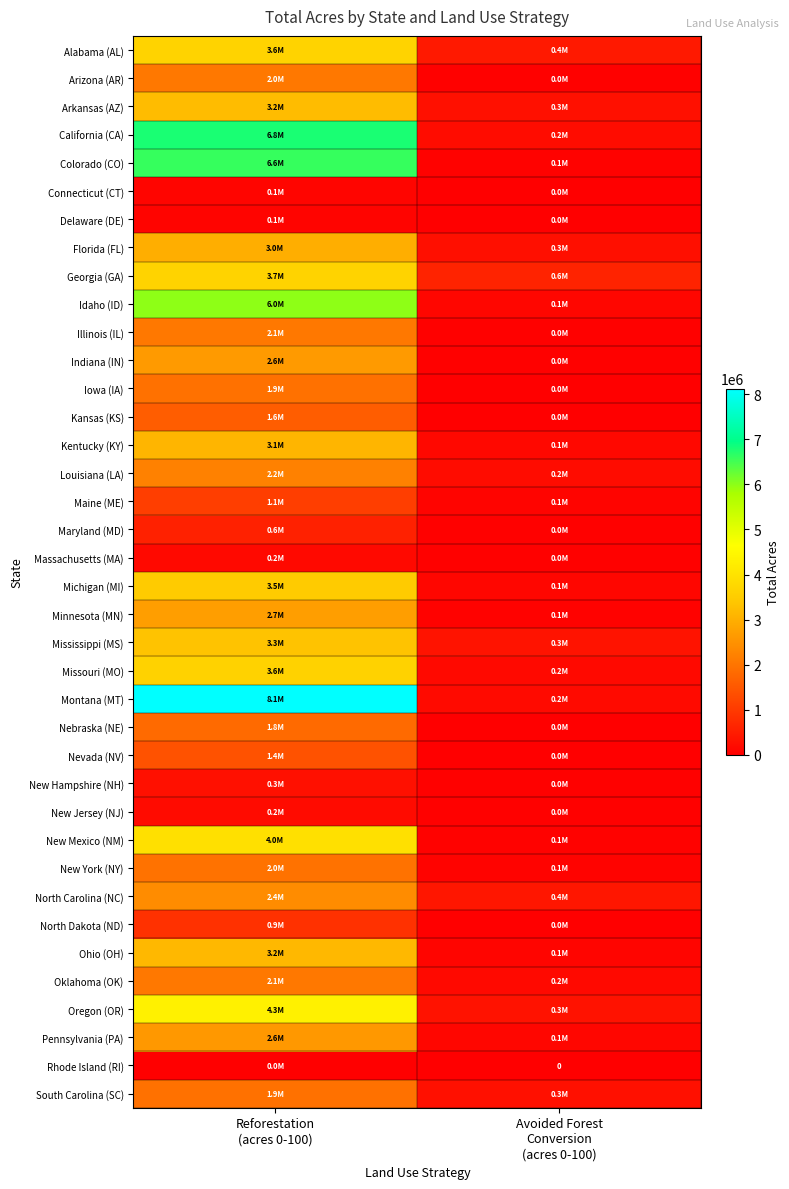

Which series has the largest range (max minus min)?

Montana (MT)